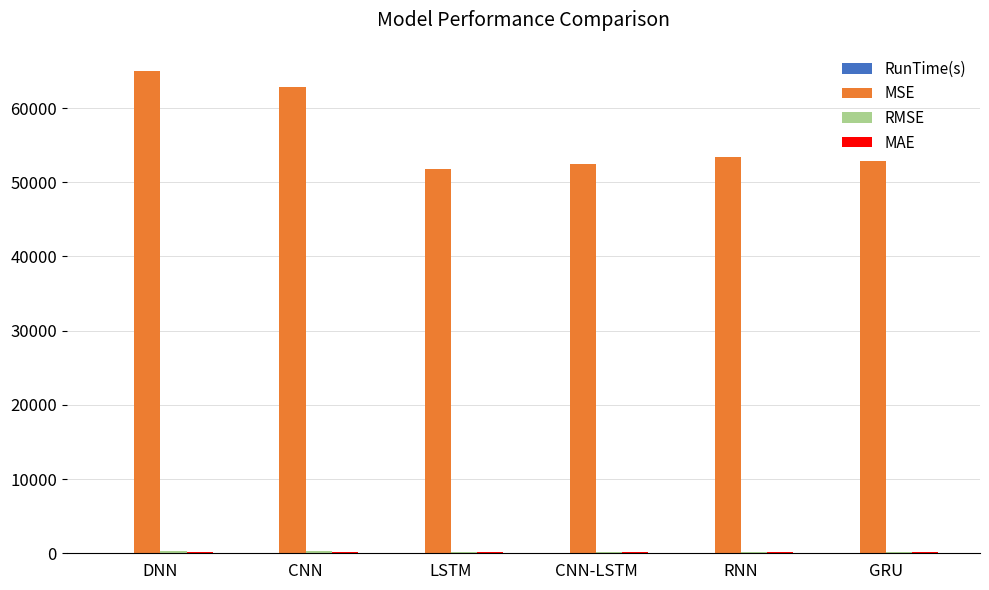

True or false: MSE has a value of 52506.3 at CNN-LSTM.

True